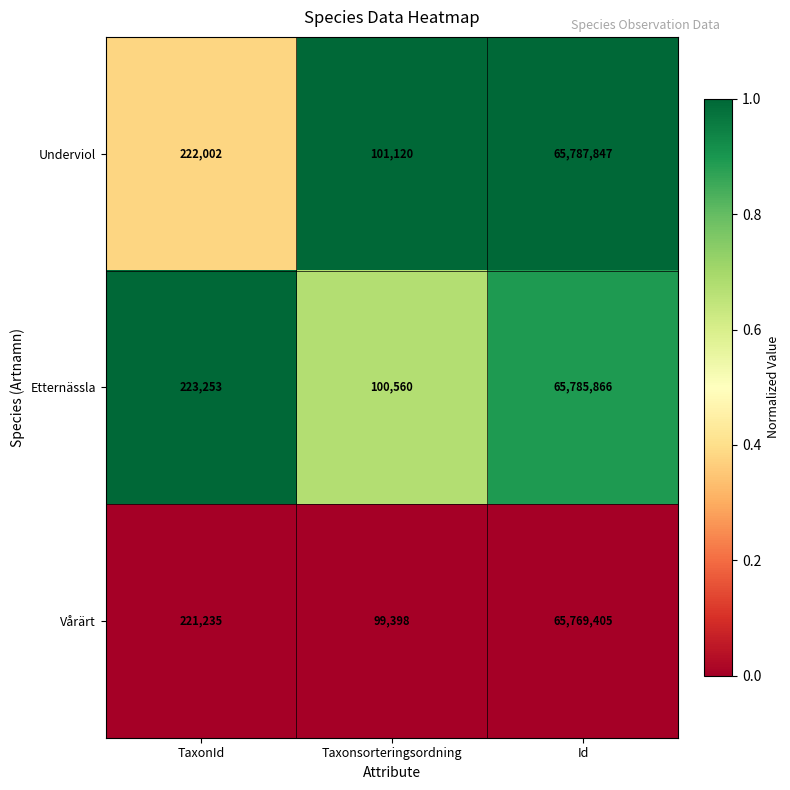

The Etternässla series shows 100560 at Taxonsorteringsordning. True or false?

True